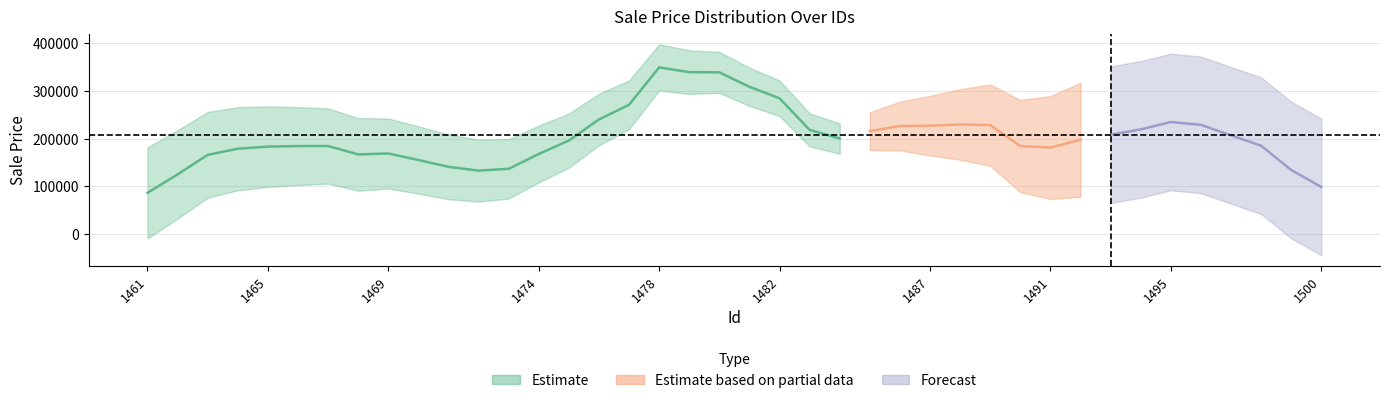

True or false: the data shows 196388.0 at 1485.

True